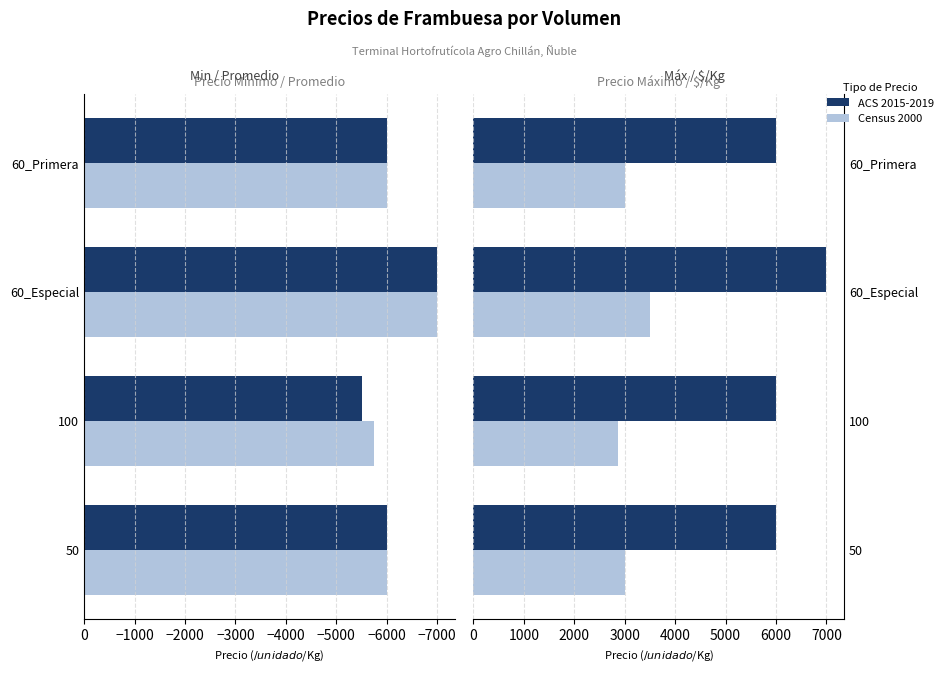

What is the value of the Precio $/Kg (Census 2000) bar at the 3rd from the left?

3500